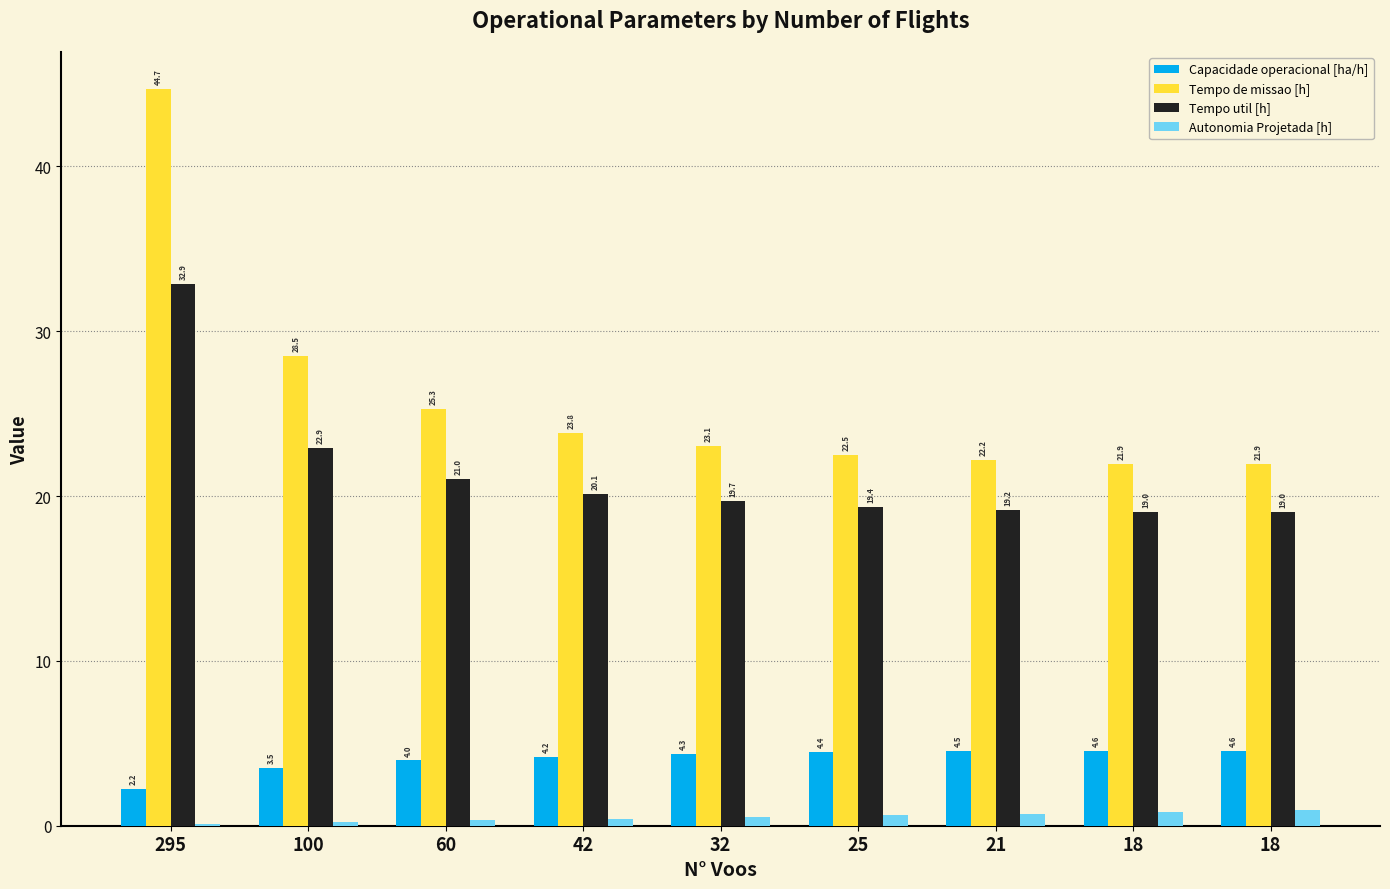

How many categories are shown in the chart?

9